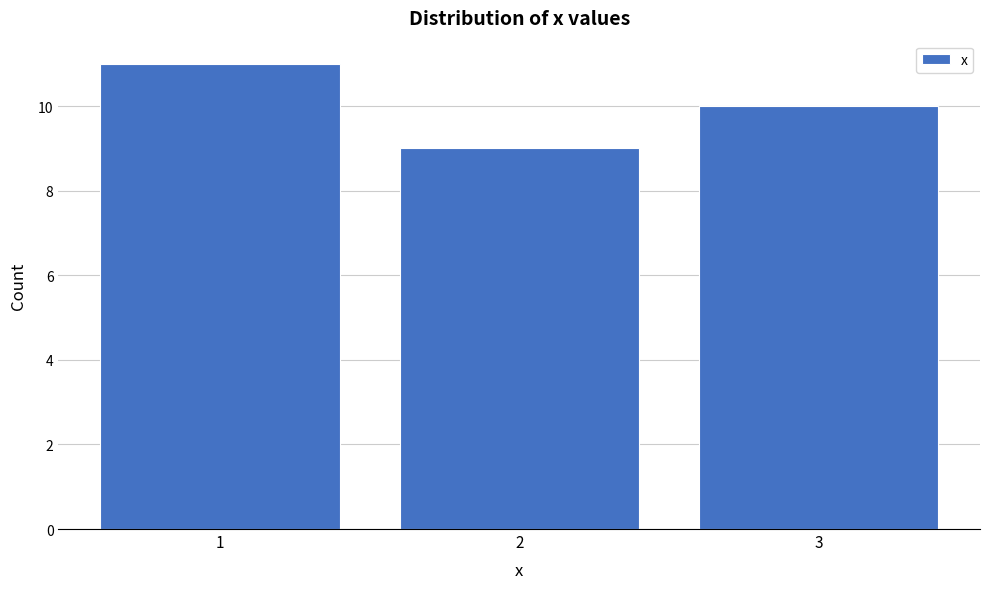

Over which range of the x-axis is the bar tallest?

0.5 to 1.5